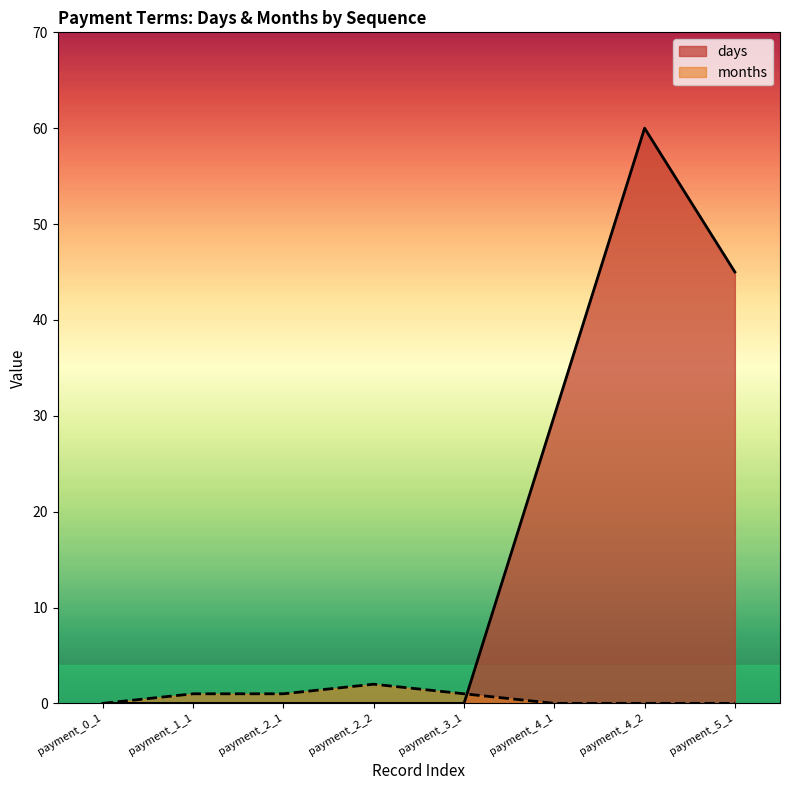

Is the value of days at payment_4_2 greater than the value of months at payment_2_2?

Yes